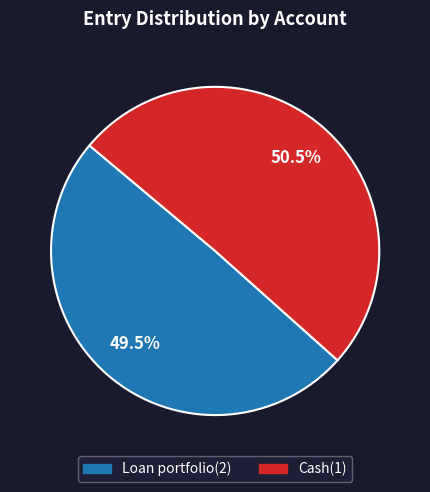

What is the smallest slice in the pie chart?

Loan portfolio(2)